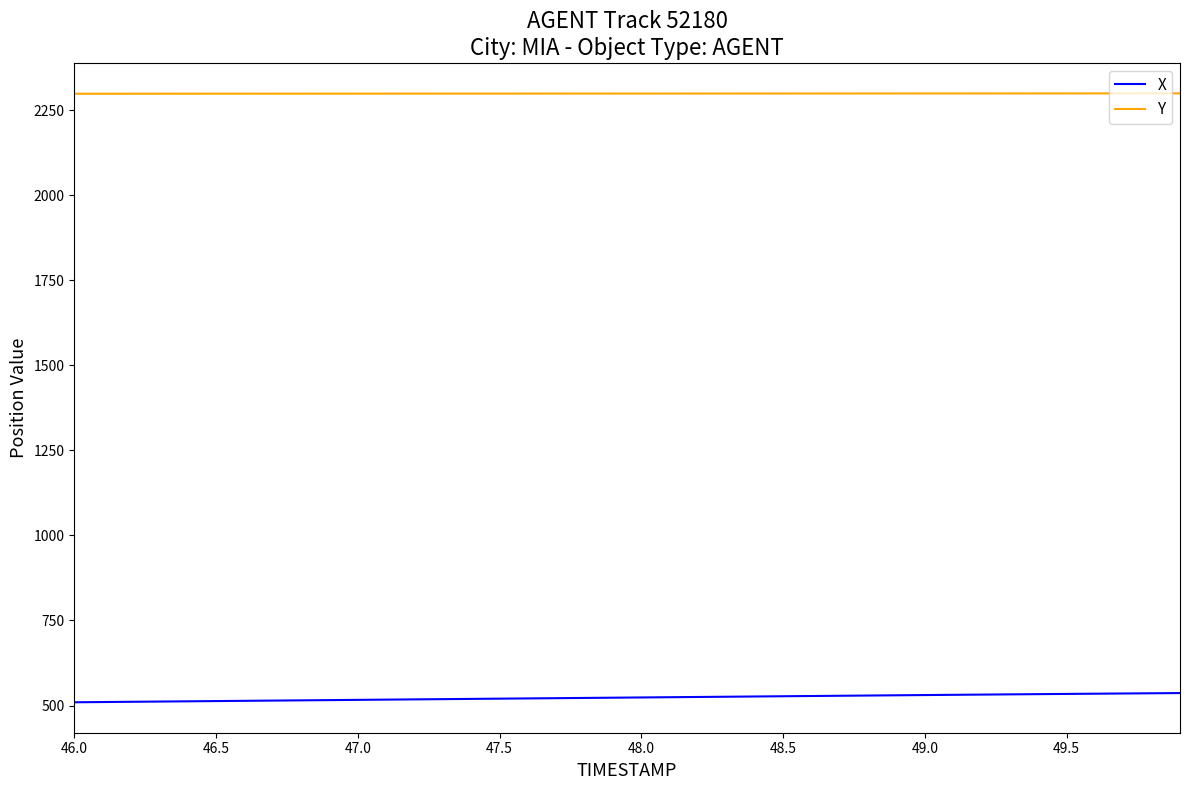

True or false: Y and X intersect in this chart.

False